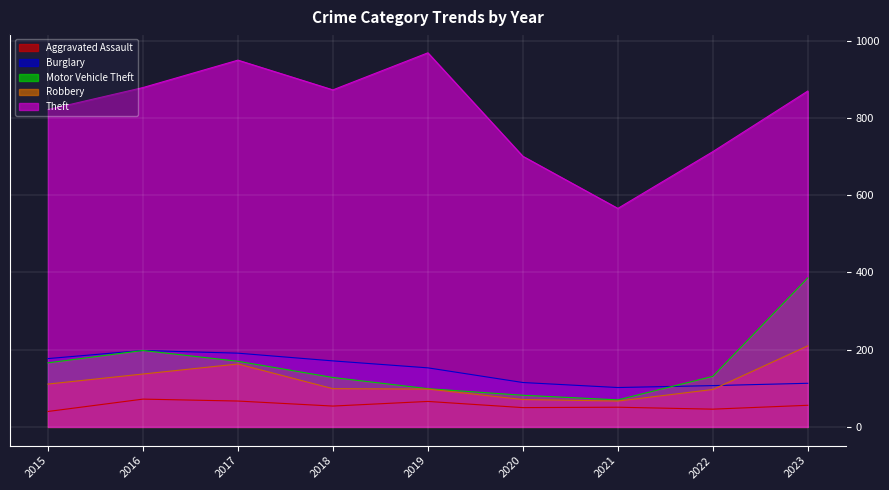

True or false: Theft and Robbery intersect in this chart.

False